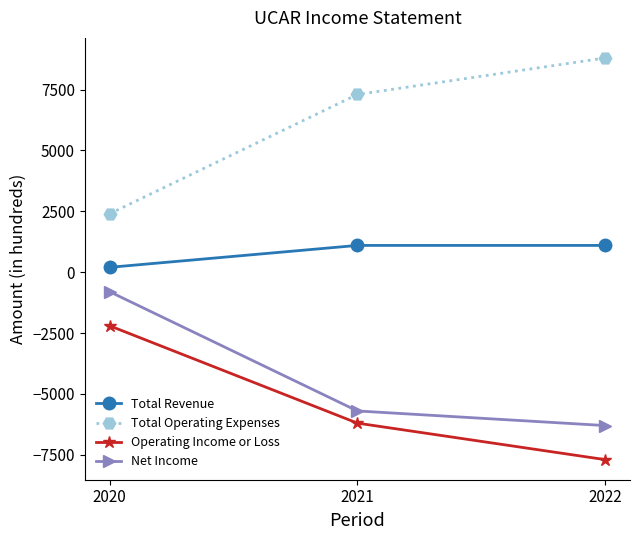

Reading right to left, what are all the values shown in this chart?

Total Revenue: 2022=1100	2021=1100	2020=200
Total Operating Expenses: 2022=8800	2021=7300	2020=2400
Operating Income or Loss: 2022=-7700	2021=-6200	2020=-2200
Net Income: 2022=-6300	2021=-5700	2020=-800